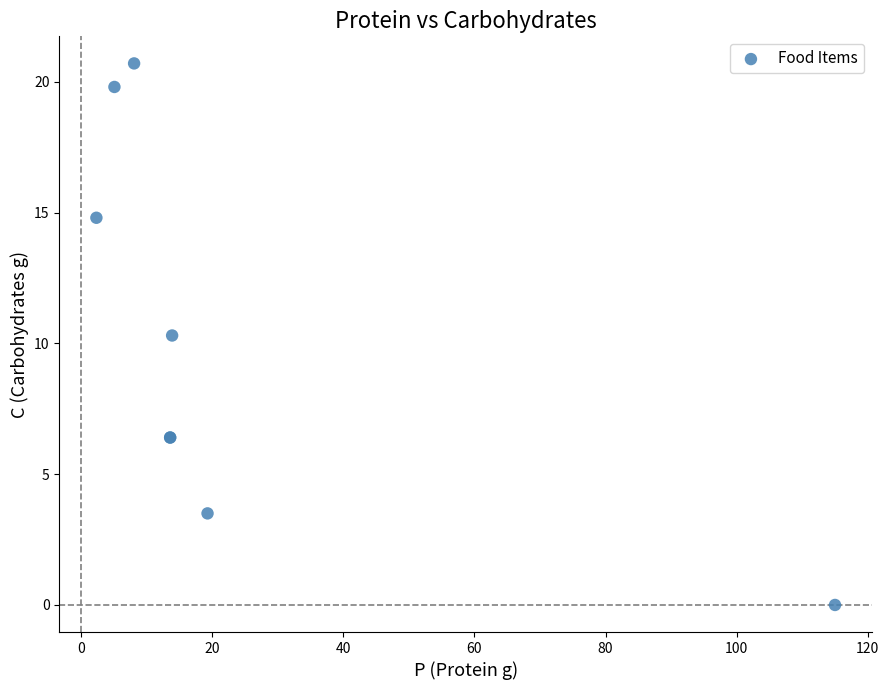

What Y value in the scatter plot is closest to 10?

10.3